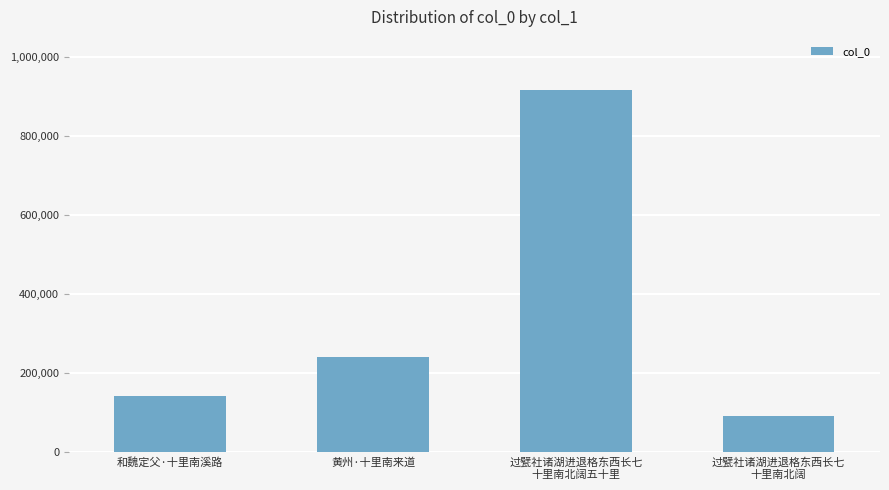

Which has a higher value, 黄州·十里南来道 or 过甓社诸湖进退格东西长七
十里南北阔五十里?

过甓社诸湖进退格东西长七
十里南北阔五十里